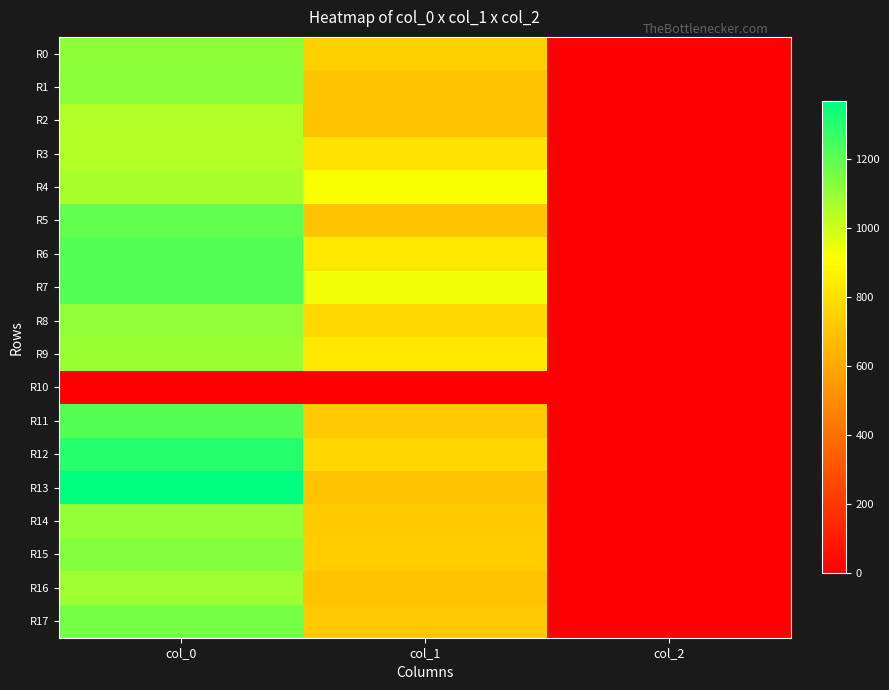

Reading left to right, what are all the values shown in this chart?

R0: col_0=1113.3	col_1=745.9	col_2=2.0
R1: col_0=1120.0	col_1=705.4	col_2=2.0
R2: col_0=1046.7	col_1=702.0	col_2=2.0
R3: col_0=1043.3	col_1=816.8	col_2=2.0
R4: col_0=1063.3	col_1=921.4	col_2=2.0
R5: col_0=1190.0	col_1=708.8	col_2=2.0
R6: col_0=1216.7	col_1=823.5	col_2=2.0
R7: col_0=1213.3	col_1=931.5	col_2=2.0
R8: col_0=1110.0	col_1=772.9	col_2=2.0
R9: col_0=1093.3	col_1=826.9	col_2=2.0
R10: col_0=0.0	col_1=0.0	col_2=0.0
R11: col_0=1213.3	col_1=718.9	col_2=2.0
R12: col_0=1300.0	col_1=766.1	col_2=2.0
R13: col_0=1366.7	col_1=698.6	col_2=2.0
R14: col_0=1103.3	col_1=729.0	col_2=2.0
R15: col_0=1130.0	col_1=735.8	col_2=2.0
R16: col_0=1086.7	col_1=698.6	col_2=2.0
R17: col_0=1156.7	col_1=718.9	col_2=2.0